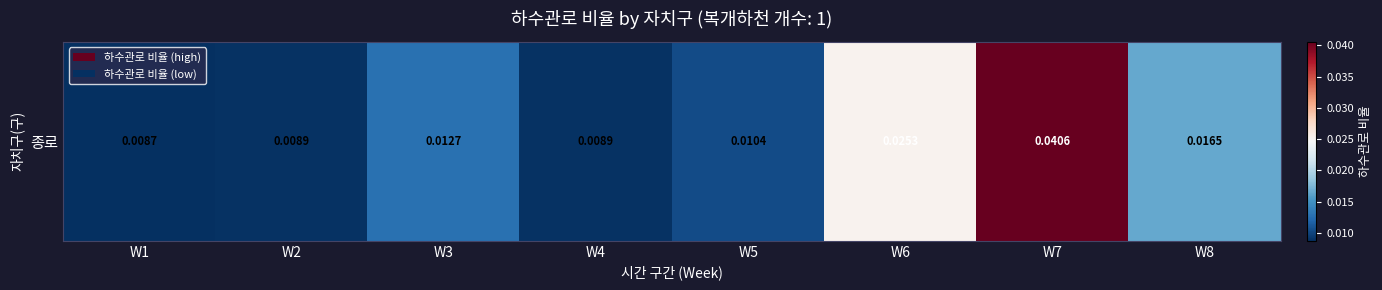

Count the number of data series in this chart.

1